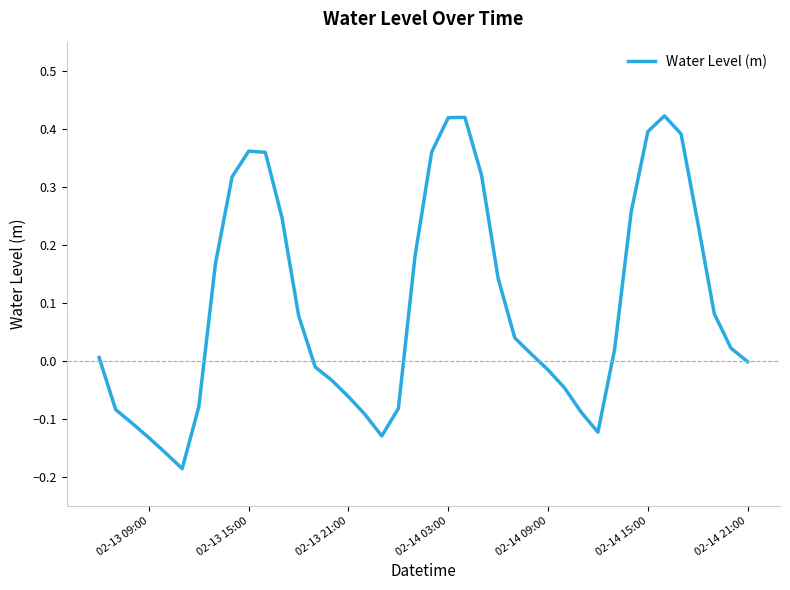

What is the difference between the maximum and minimum values?

0.6